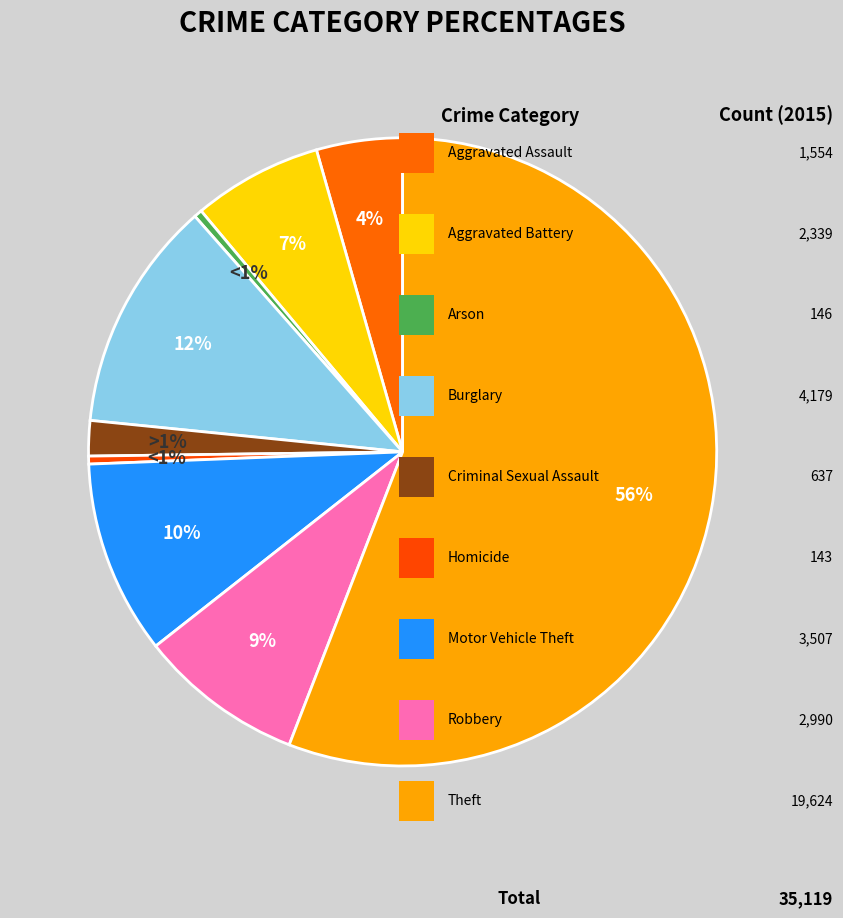

Which has a higher value, Criminal Sexual Assault or Arson?

Criminal Sexual Assault